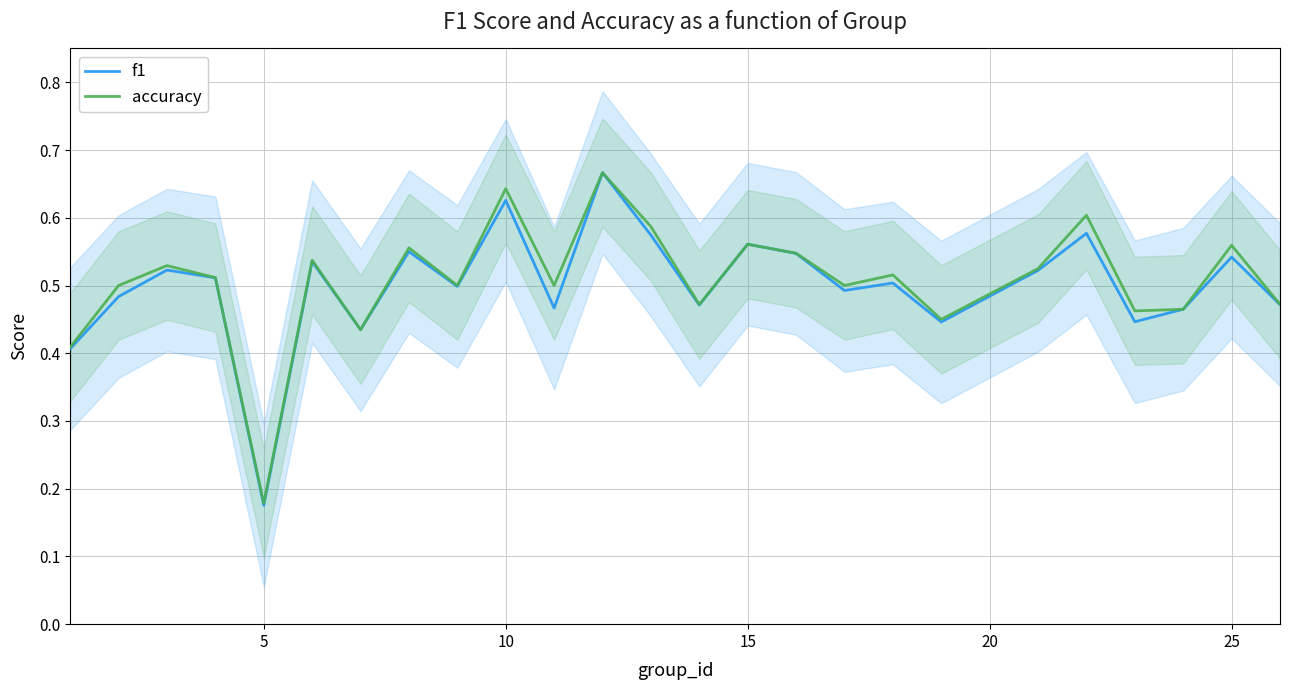

Count the accuracy values in the range 0 to 1.

25